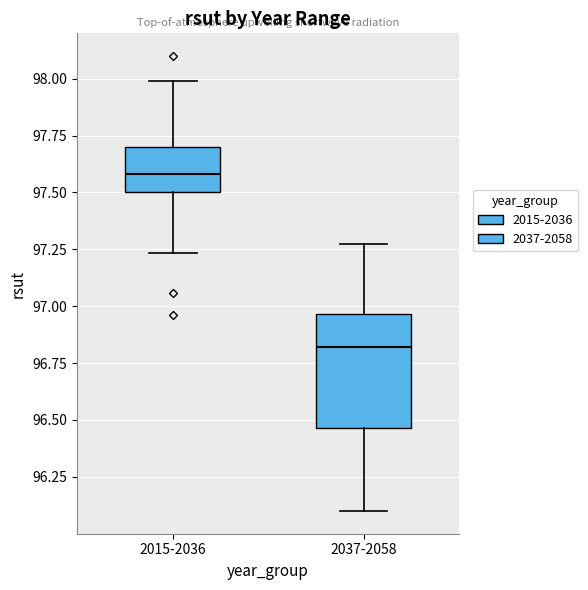

Reading left to right, transcribe this box plot: for each box, give where its median line is, the range the box spans, and where its two whiskers end, as read against the y-axis. The values are not printed on the chart, so give them approximately, as read against the axis.

2015-2036: median 97.60, box 97.50 to 97.70, whiskers 97.25 to 98.00
2037-2058: median 96.80, box 96.45 to 96.95, whiskers 96.10 to 97.25